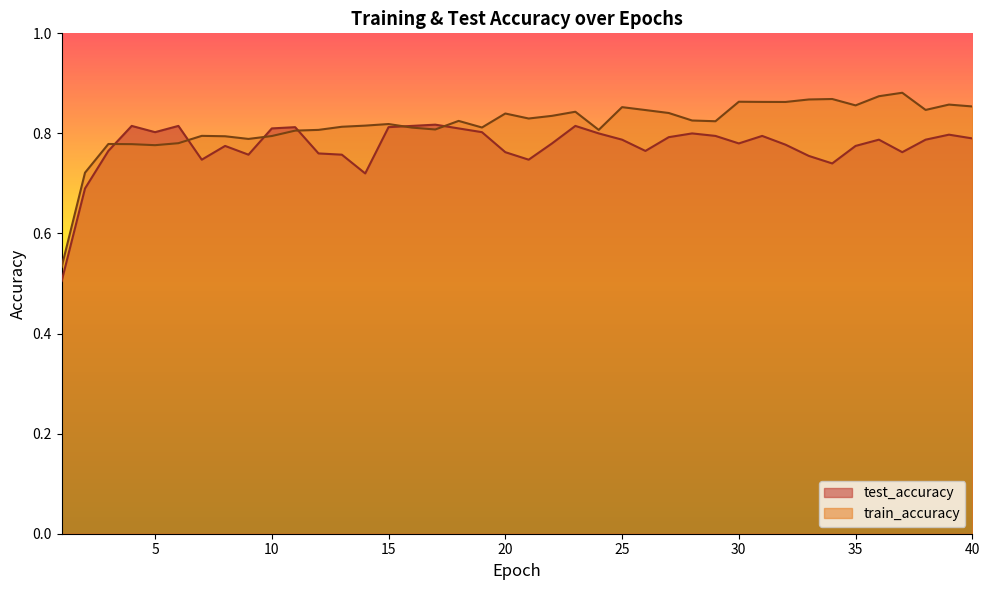

Where is train_accuracy nearest to the value 0?

1